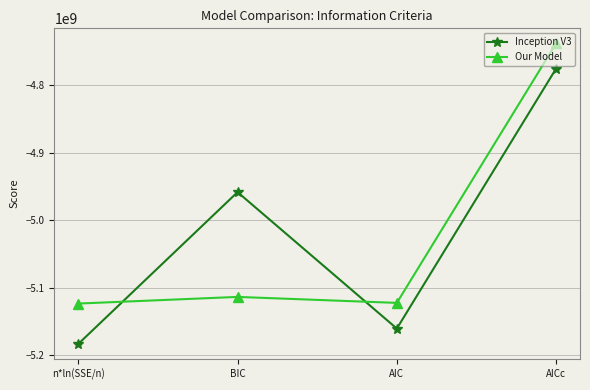

What value does the Inception V3 series have at n*ln(SSE/n)?

-5183624859.4